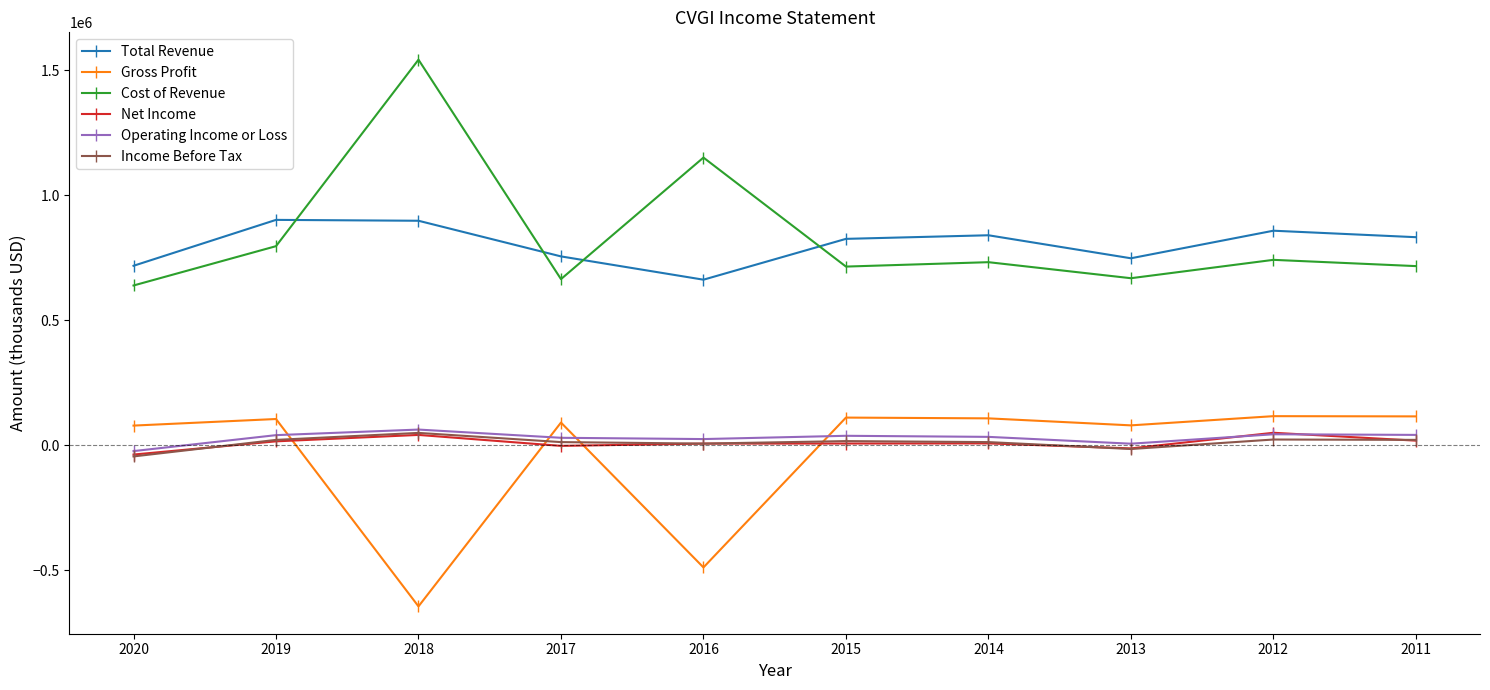

What is the maximum value for Total Revenue?

901200